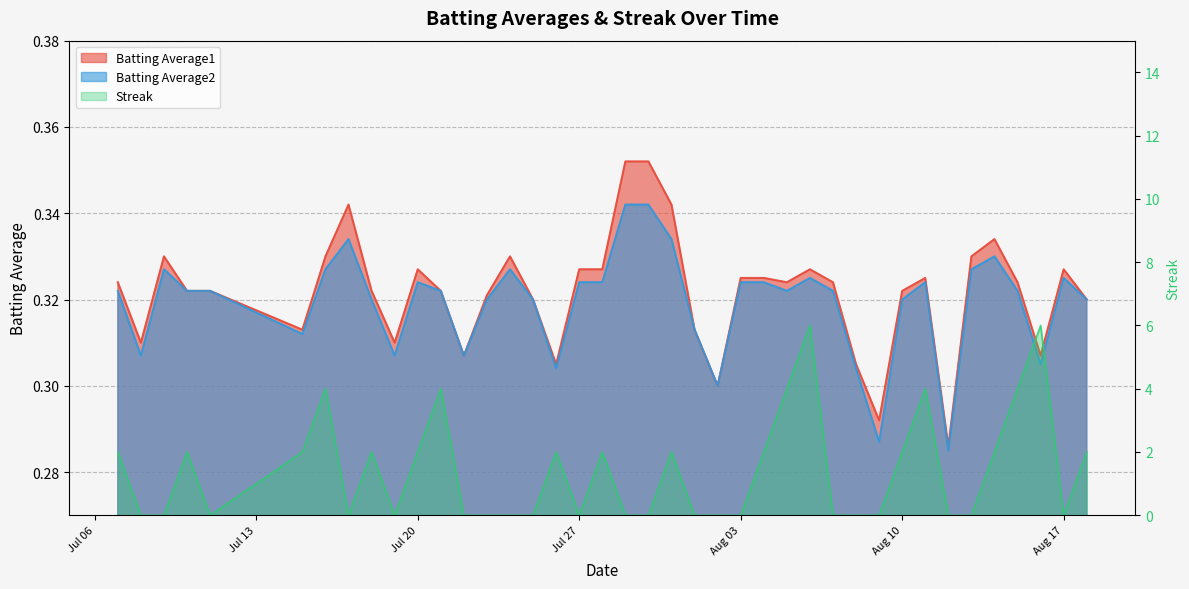

What is the highest value of the Batting Average2 series?

0.3